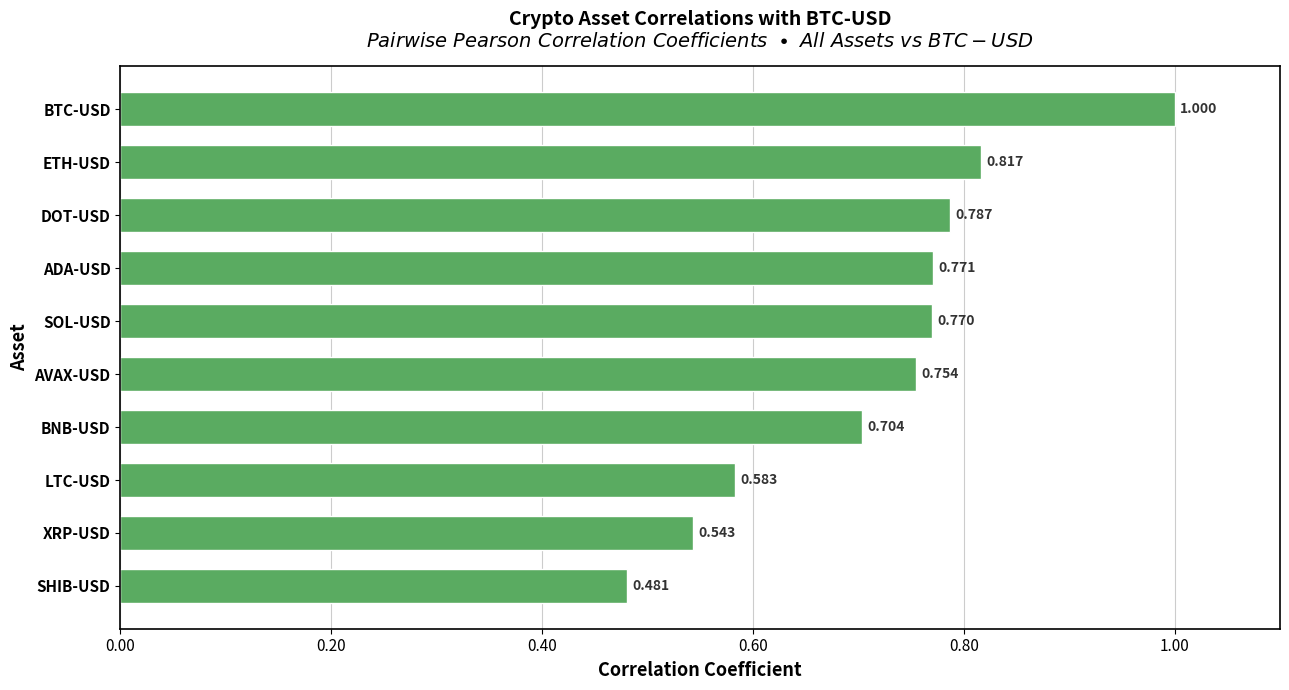

What is the label of the 5th bar from the bottom?

AVAX-USD